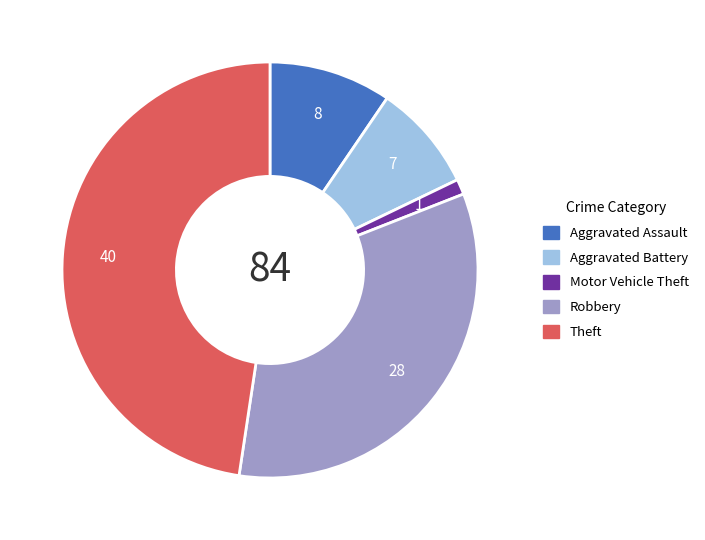

The Motor Vehicle Theft slice represents 13% of the pie. True or false?

False